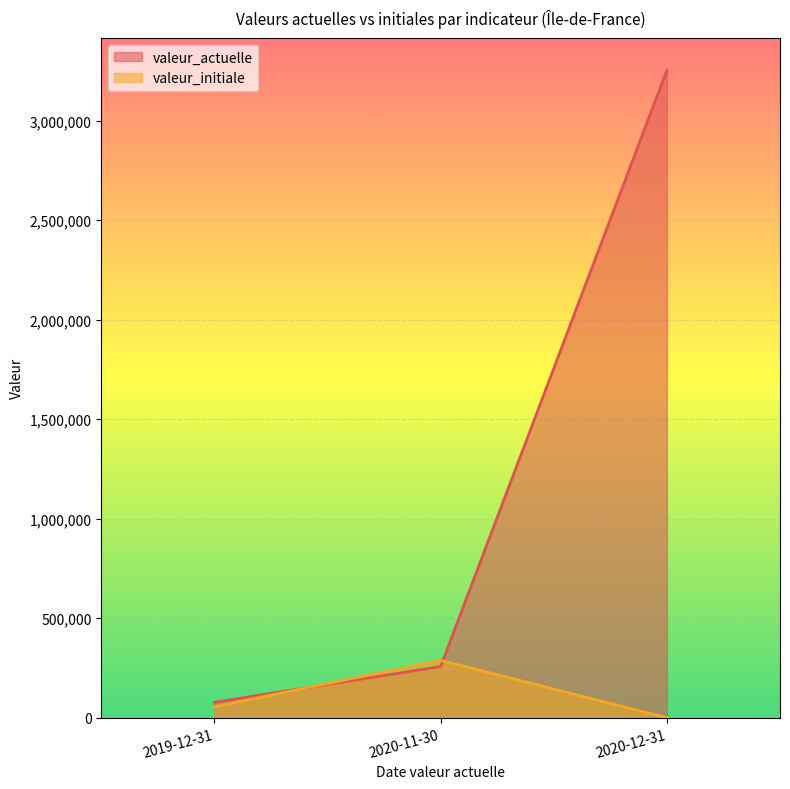

Reading left to right, what are all the values shown in this chart?

valeur_actuelle: 77454	257258	3253287
valeur_initiale: 55628	288298	0